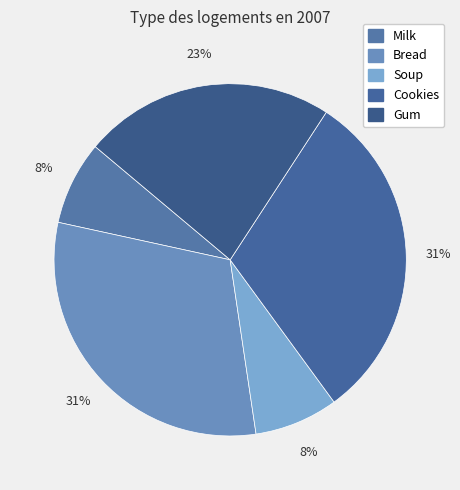

To the nearest percent, what is the difference between the largest and smallest slice percentages?

23%